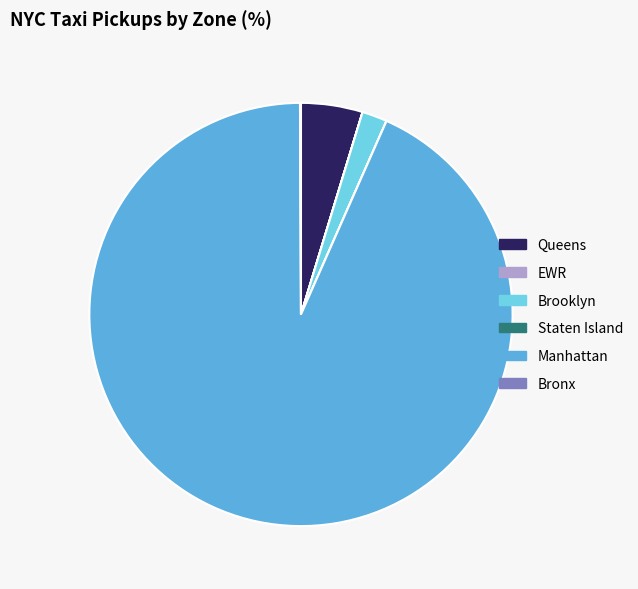

True or false: Manhattan accounts for 93% of the total.

True